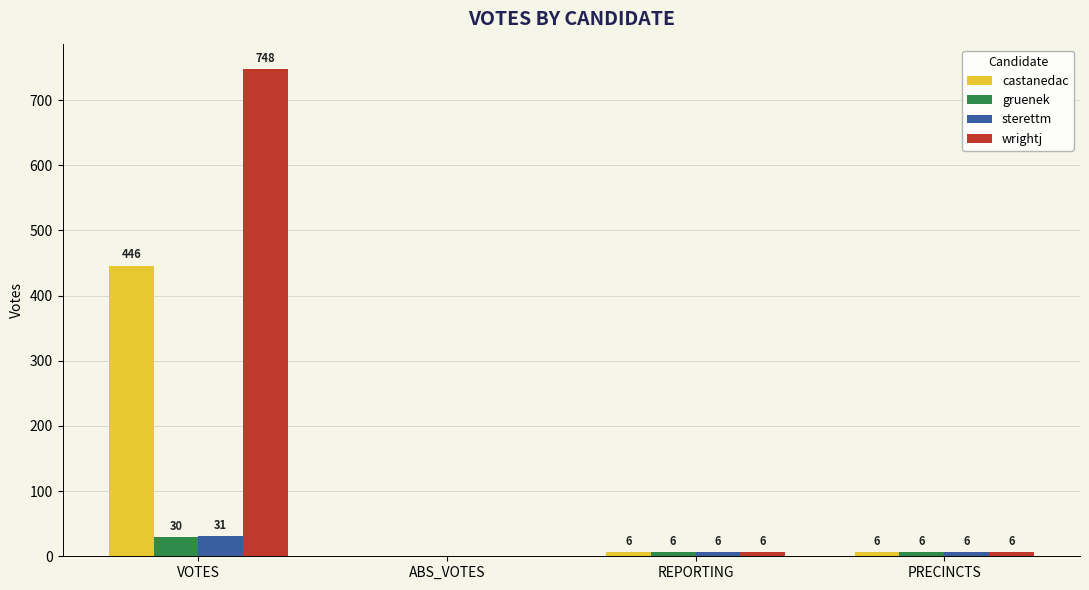

Reading left to right, extract all data points from this chart.

castanedac: VOTES=446	ABS_VOTES=0	REPORTING=6	PRECINCTS=6
gruenek: VOTES=30	ABS_VOTES=0	REPORTING=6	PRECINCTS=6
sterettm: VOTES=31	ABS_VOTES=0	REPORTING=6	PRECINCTS=6
wrightj: VOTES=748	ABS_VOTES=0	REPORTING=6	PRECINCTS=6